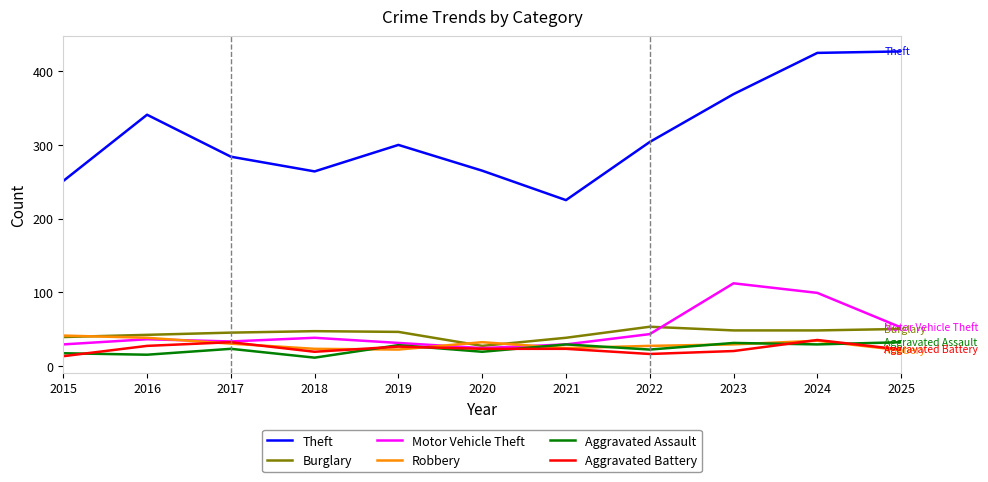

Is it true that Robbery equals 16 at 2020?

False